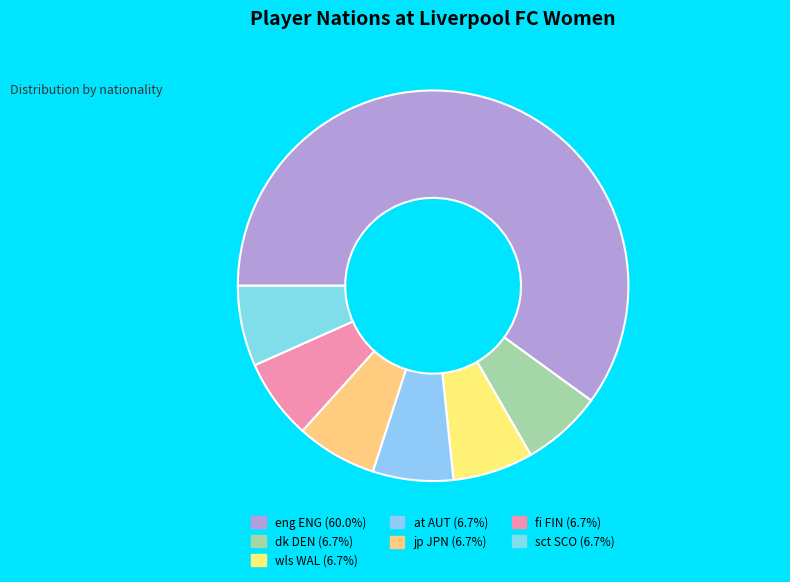

The wls WAL slice represents 7% of the pie. True or false?

True